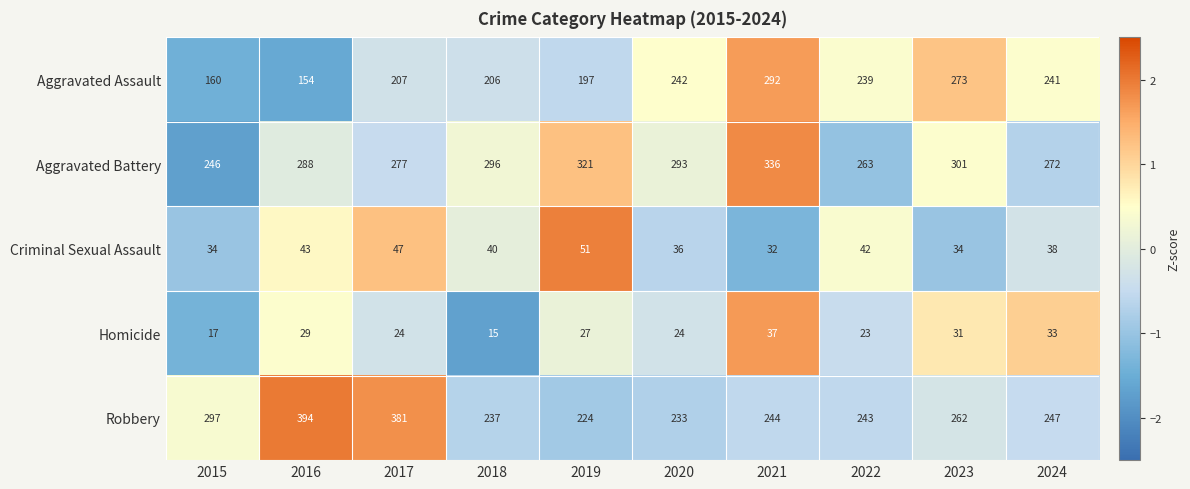

What is the spread (max minus min) of values at 2019?

294